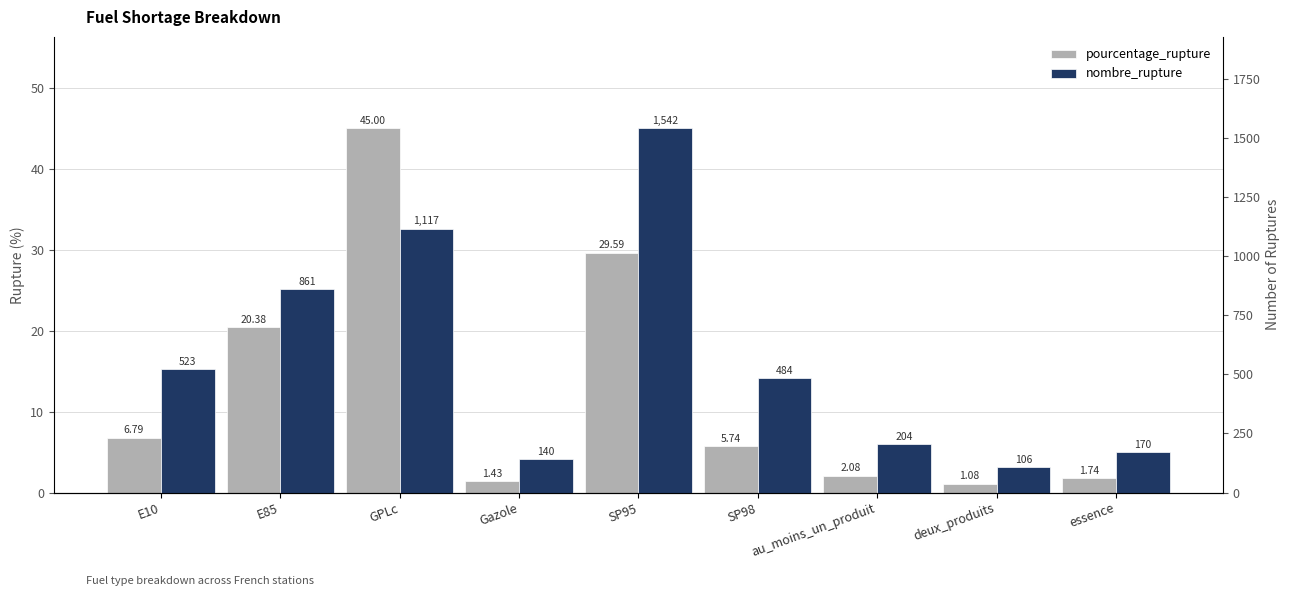

What are all the series names shown in the legend?

pourcentage_rupture, nombre_rupture